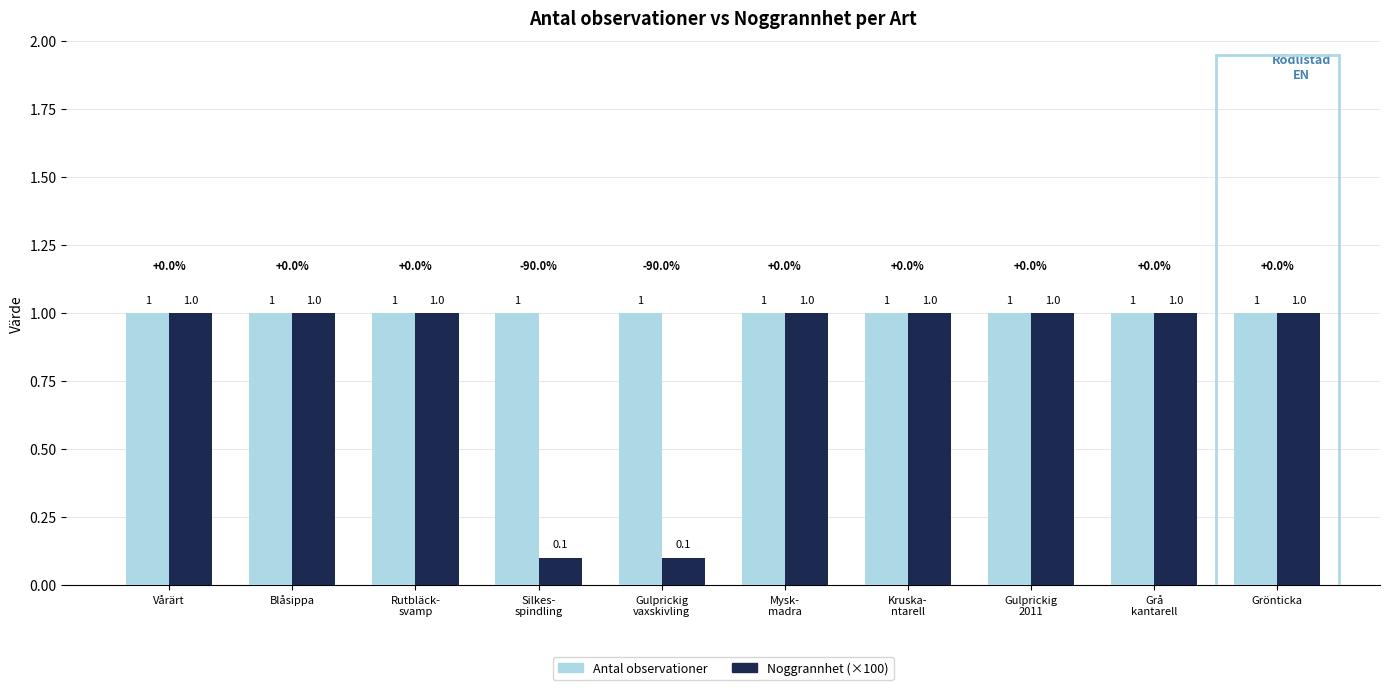

How many bars are there in each group?

2